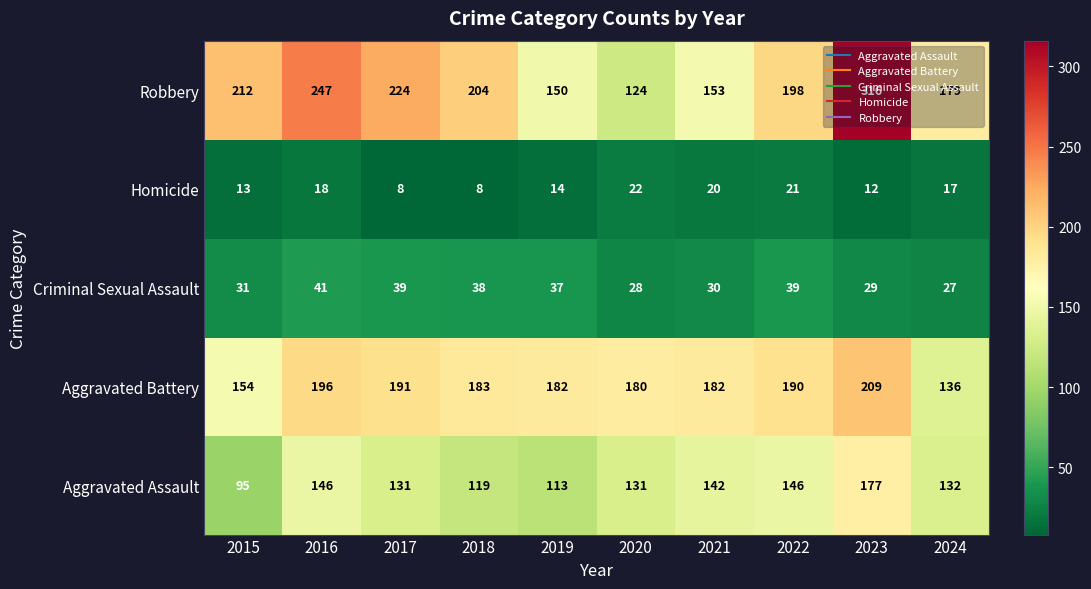

What is the difference between the highest and lowest values at 2021?

162